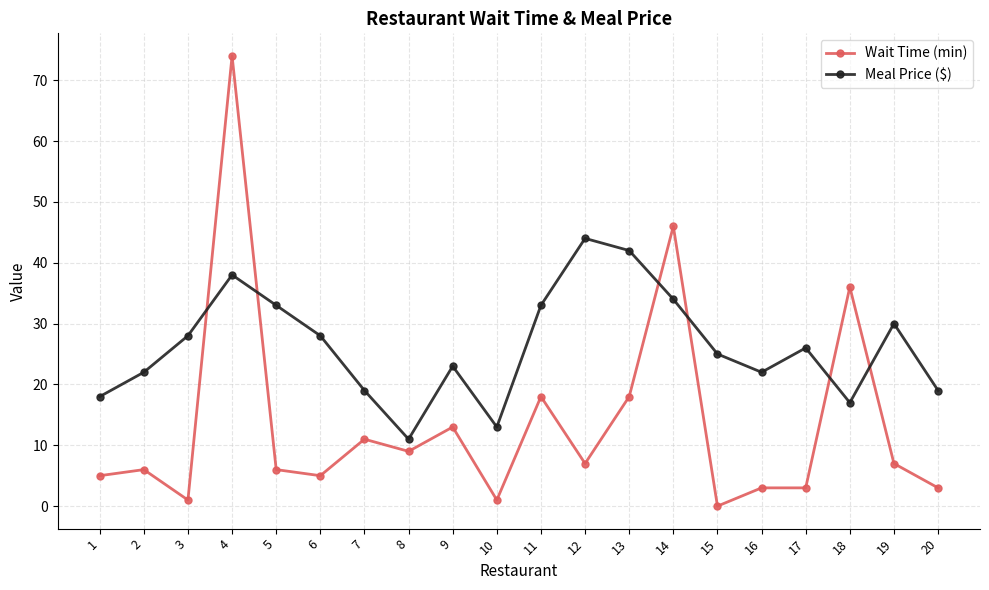

What is the highest value of the Wait Time (min) series?

74